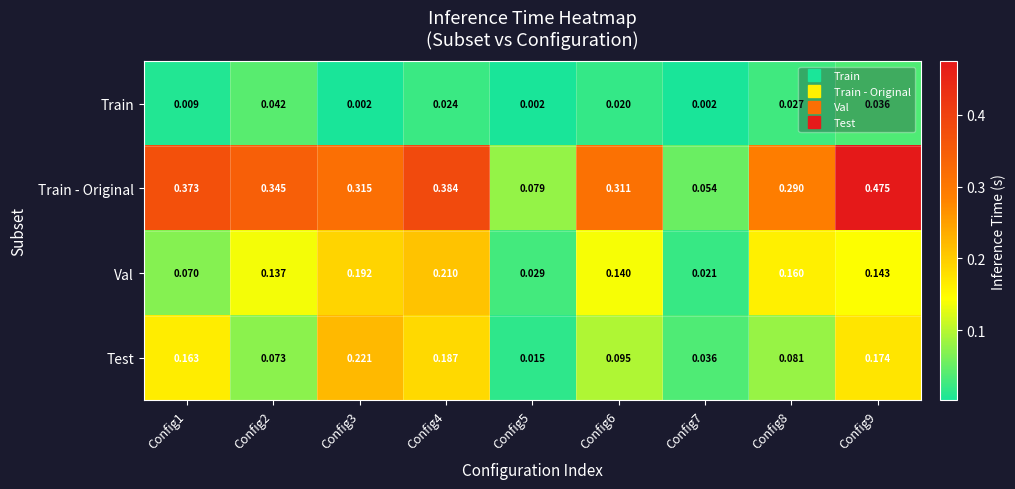

Is the value of Val at Config7 greater than the value of Train - Original at Config2?

No